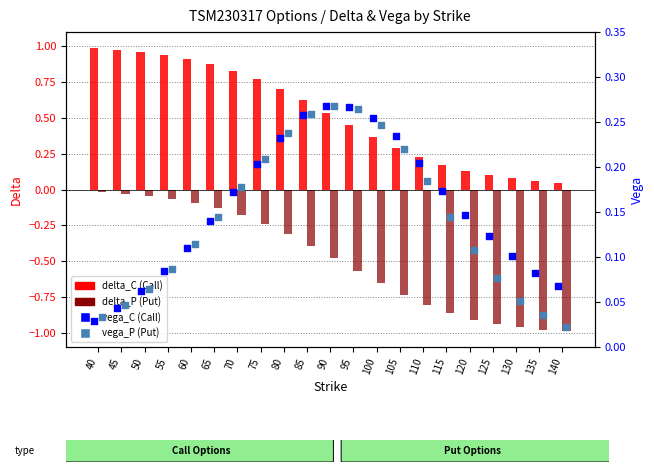

Is the value of vega_P (Put) at 130 greater than the value of delta_C (Call) at 95?

No